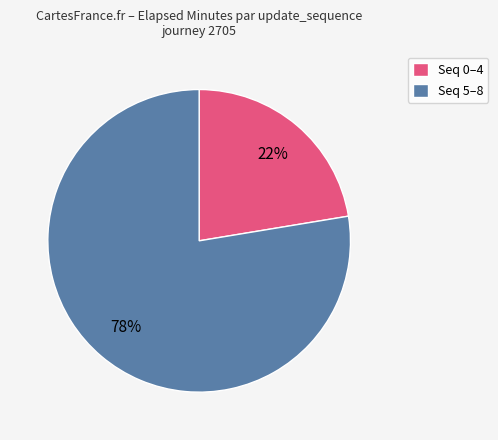

Does any single category account for the majority?

Yes